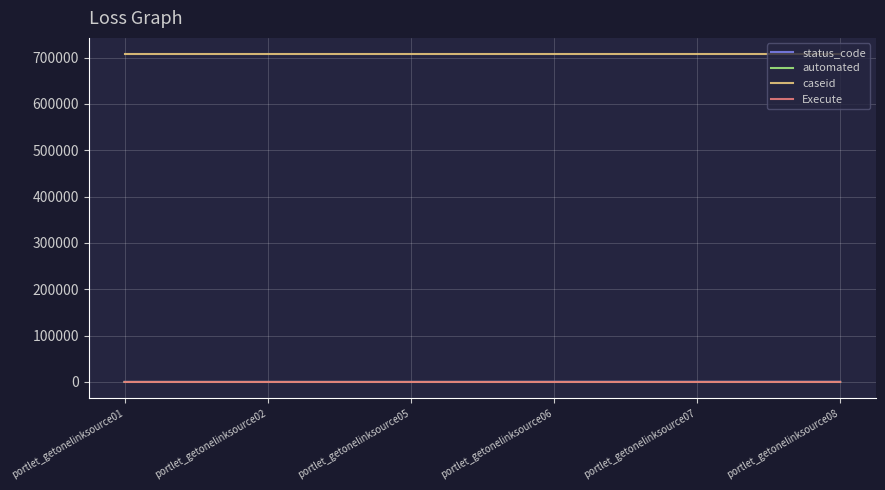

True or false: caseid and automated cross at least once.

False